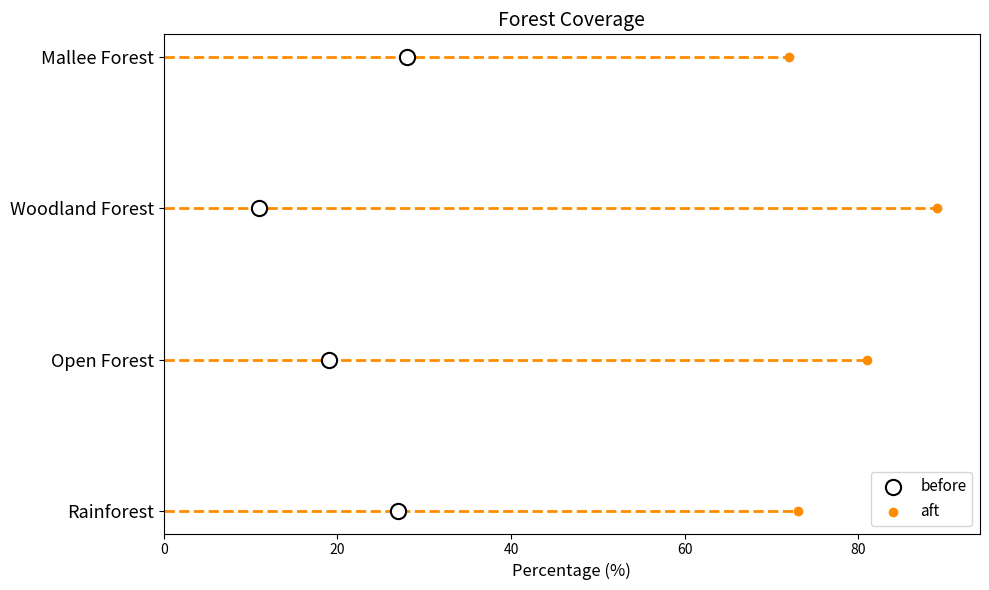

What are all the series names shown in the legend?

before, aft